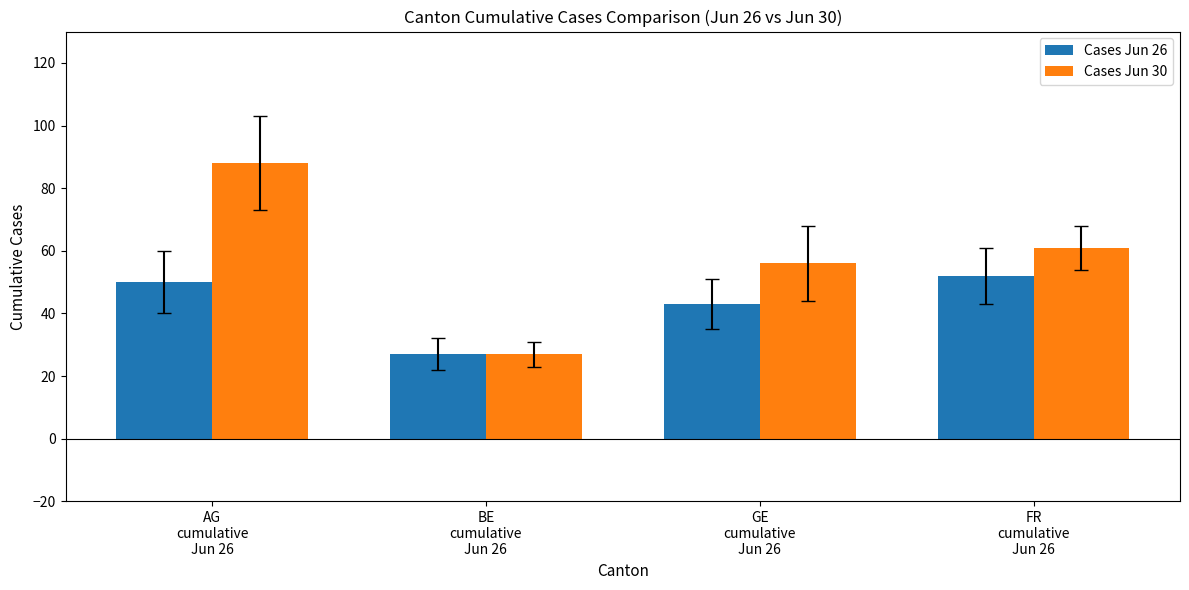

Which series has the largest range (max minus min)?

Cases Jun 30